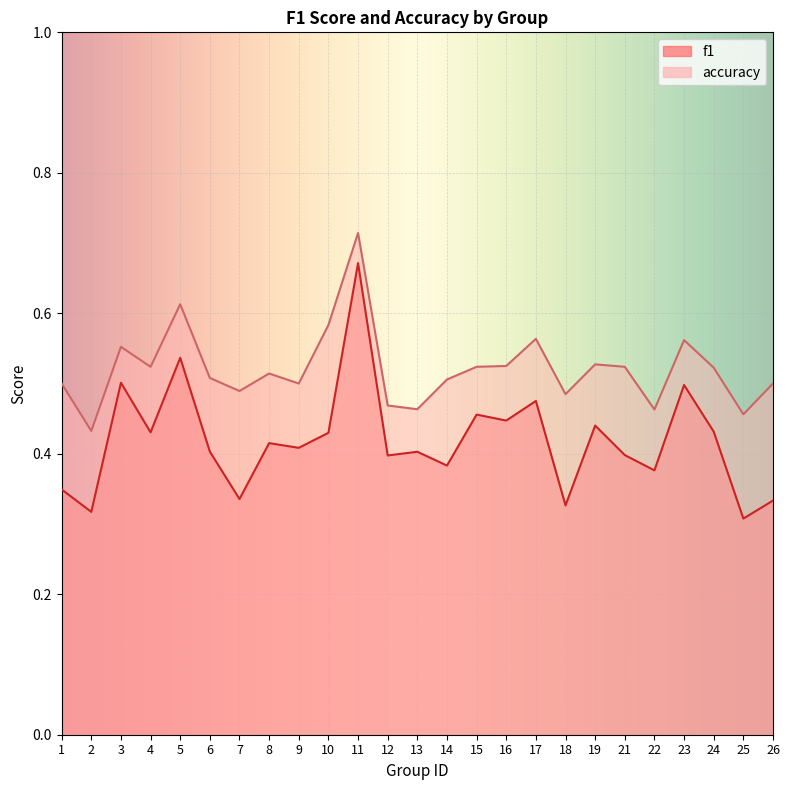

What is the spread (max minus min) of values at 26?

0.2